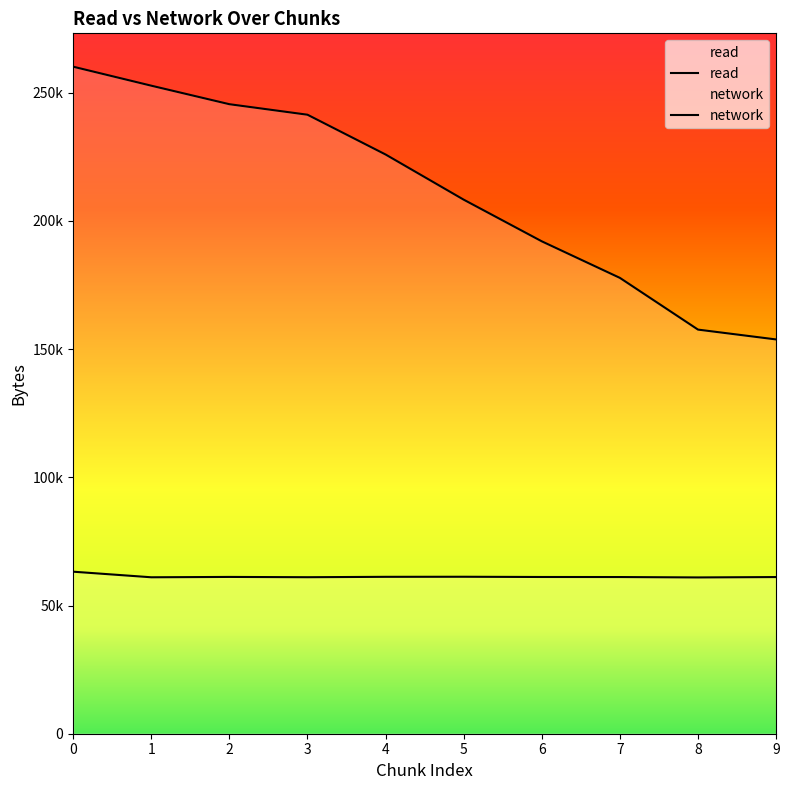

True or false: read and network cross at least once.

False